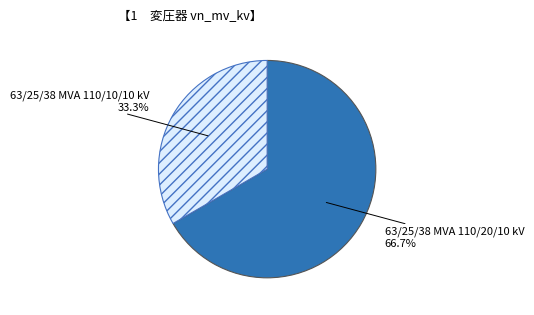

The 63/25/38 MVA 110/20/10 kV slice represents 67% of the pie. True or false?

True